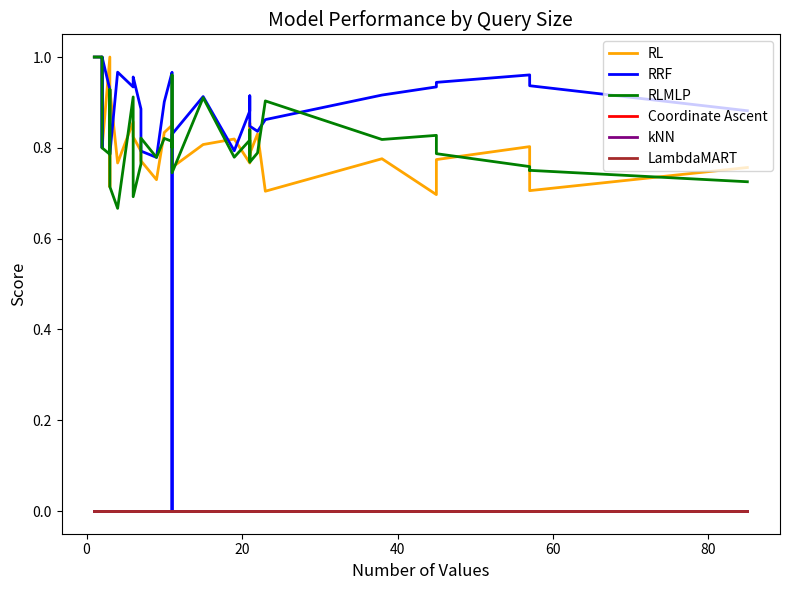

Which series has the largest range (max minus min)?

RRF